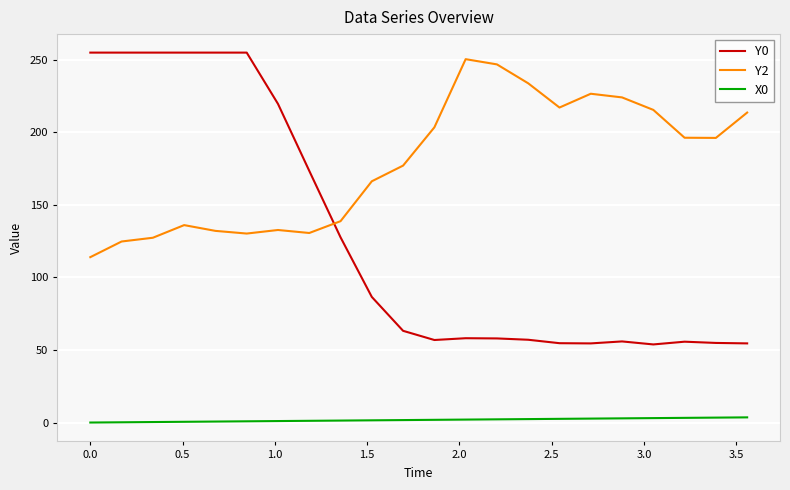

Which series has the largest total across all categories?

Y2